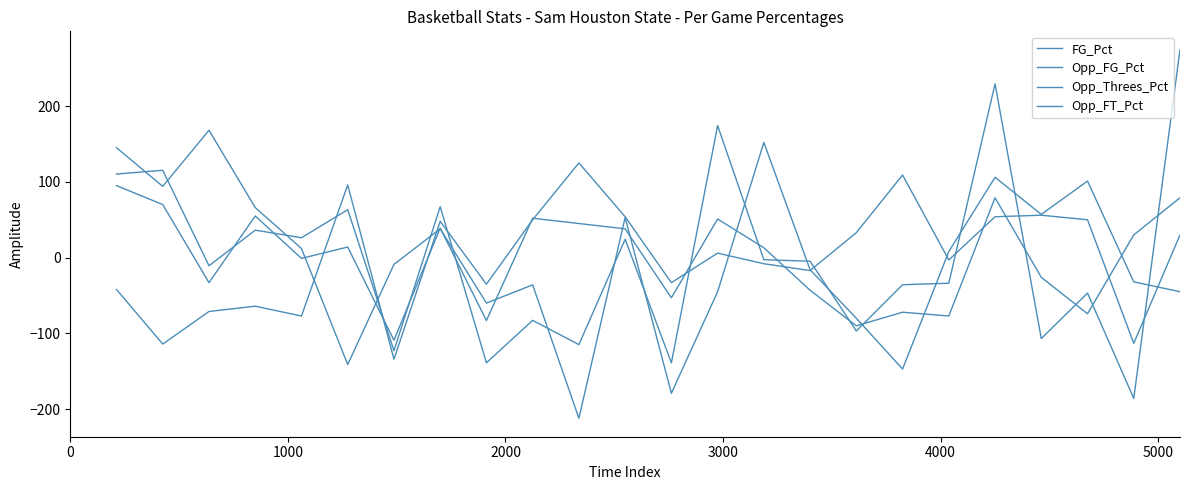

How many categories are shown in the chart?

24